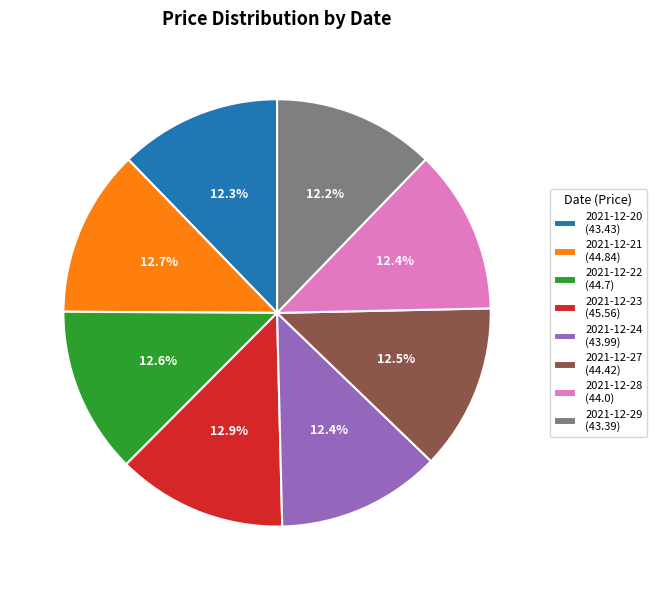

Does 2021-12-29 (43.39) represent more than half of the total?

No